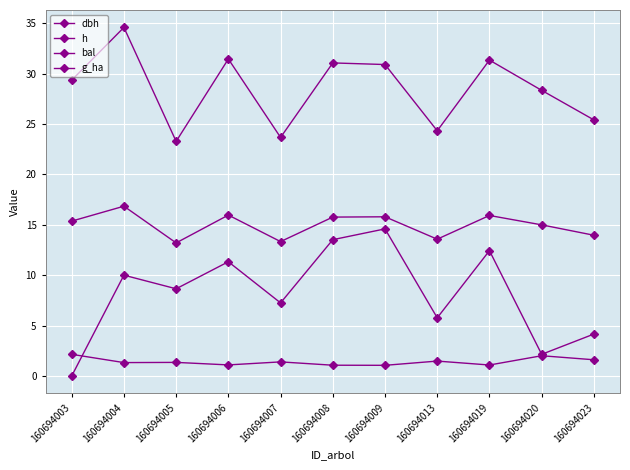

How many lines are shown in the chart?

4